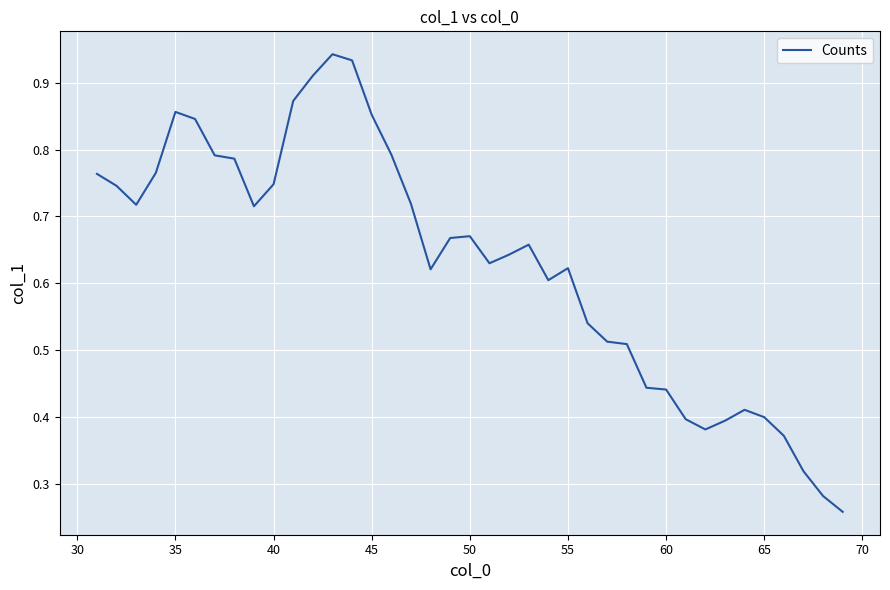

How many lines are shown in the chart?

1